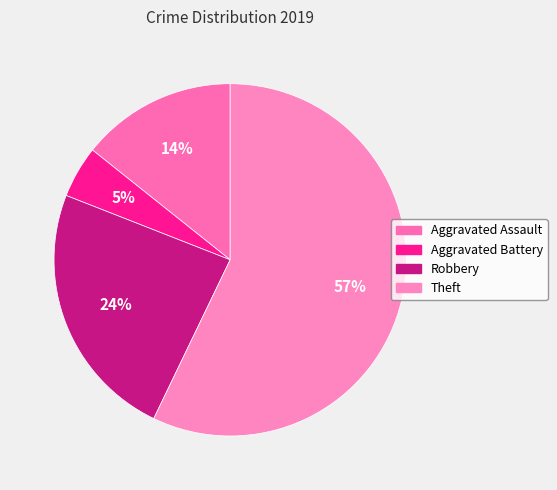

True or false: Theft accounts for 50% of the total.

False